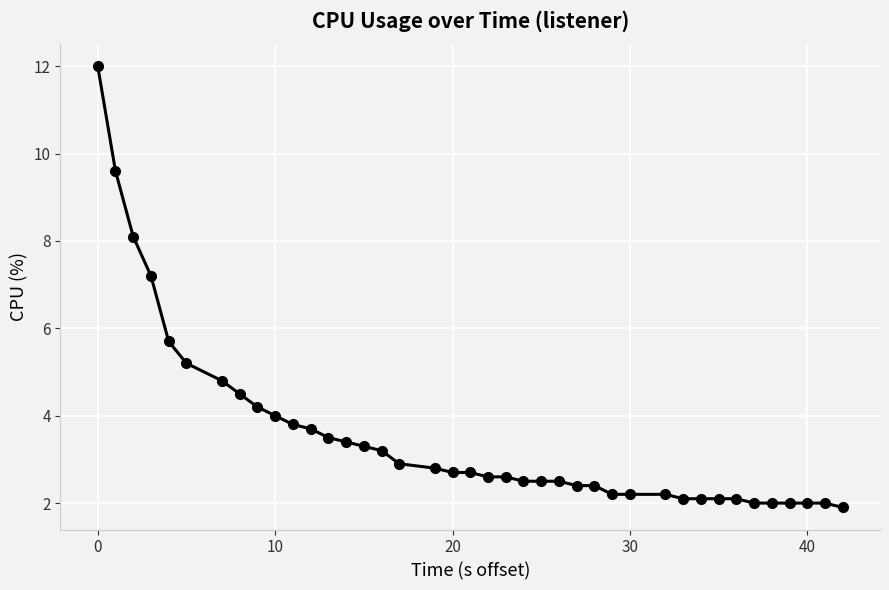

What is the sum of all values?

141.7